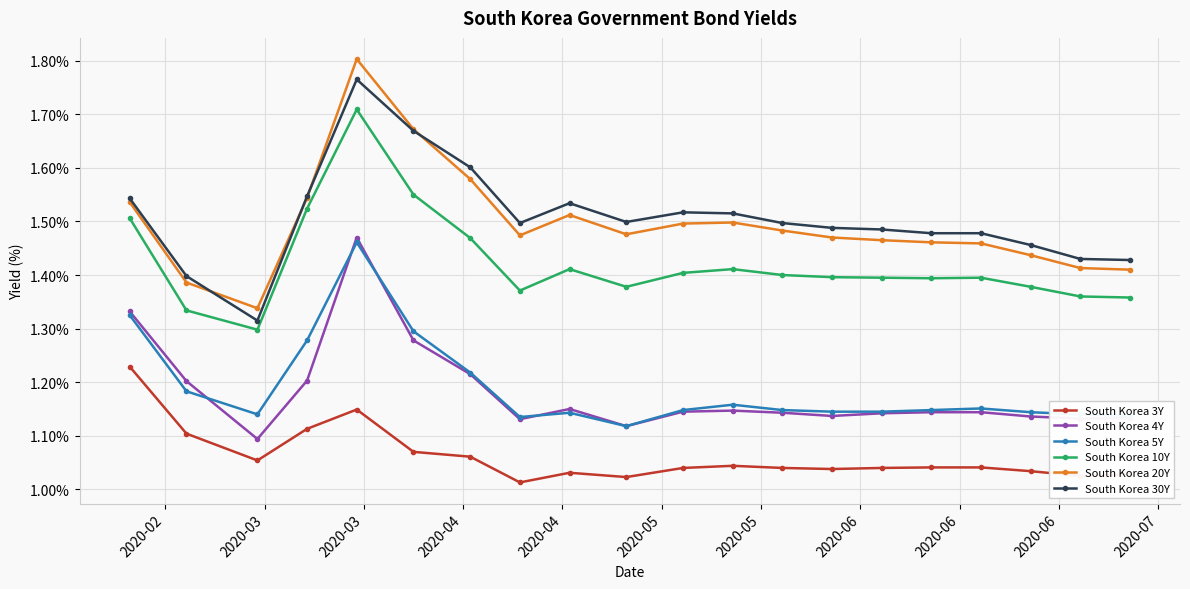

Which series has the largest range (max minus min)?

South Korea 20Y